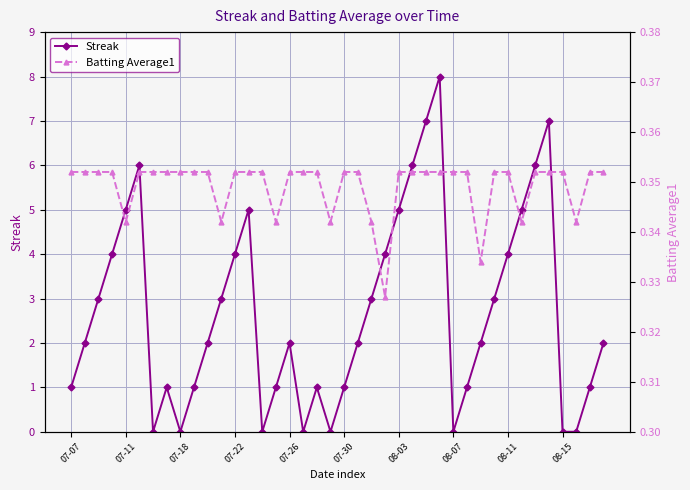

True or false: Streak has more than 1 interior local peaks.

True